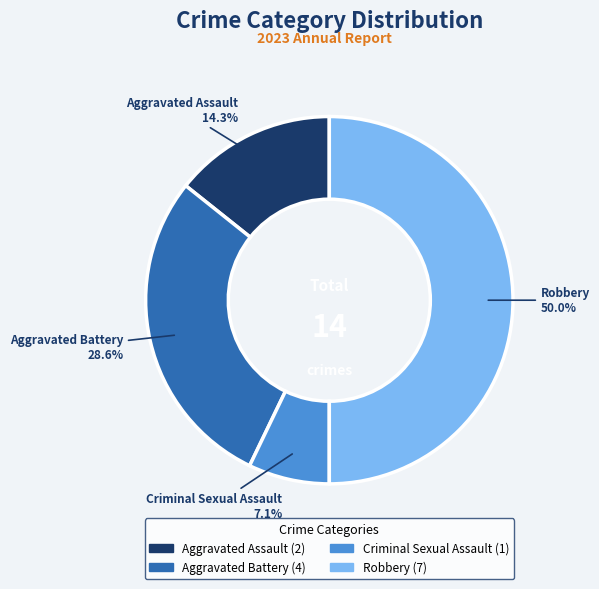

Rank the categories by value from lowest to highest.

Criminal Sexual Assault, Aggravated Assault, Aggravated Battery, Robbery